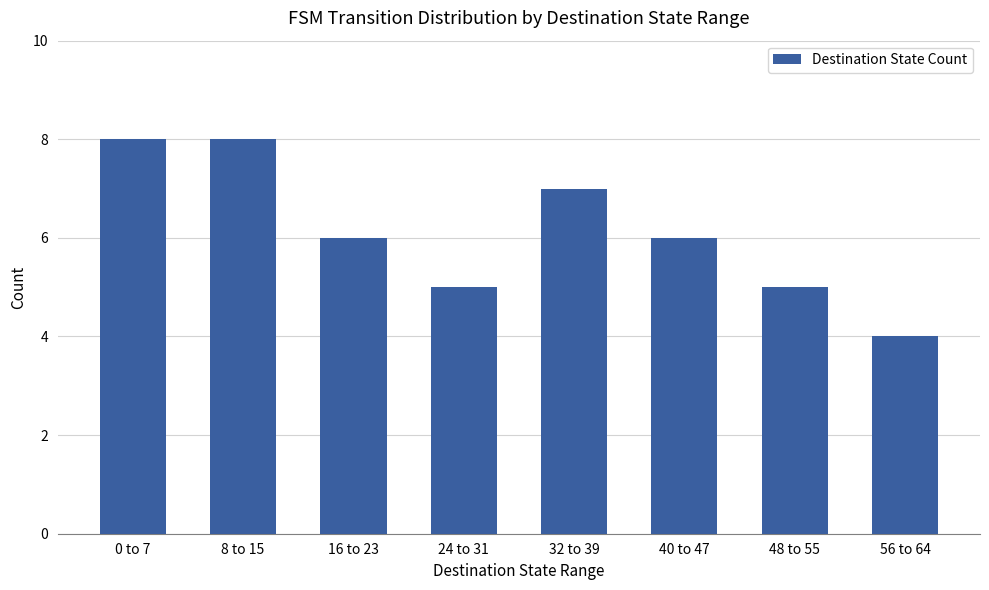

True or false: the data shows 8 at 0 to 7.

True